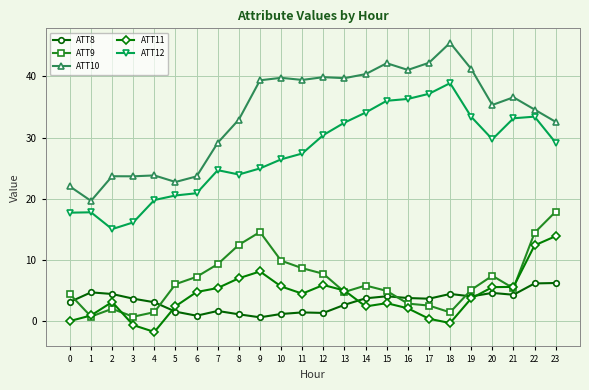

Rank the series by their maximum value, from highest to lowest.

ATT10, ATT12, ATT9, ATT11, ATT8